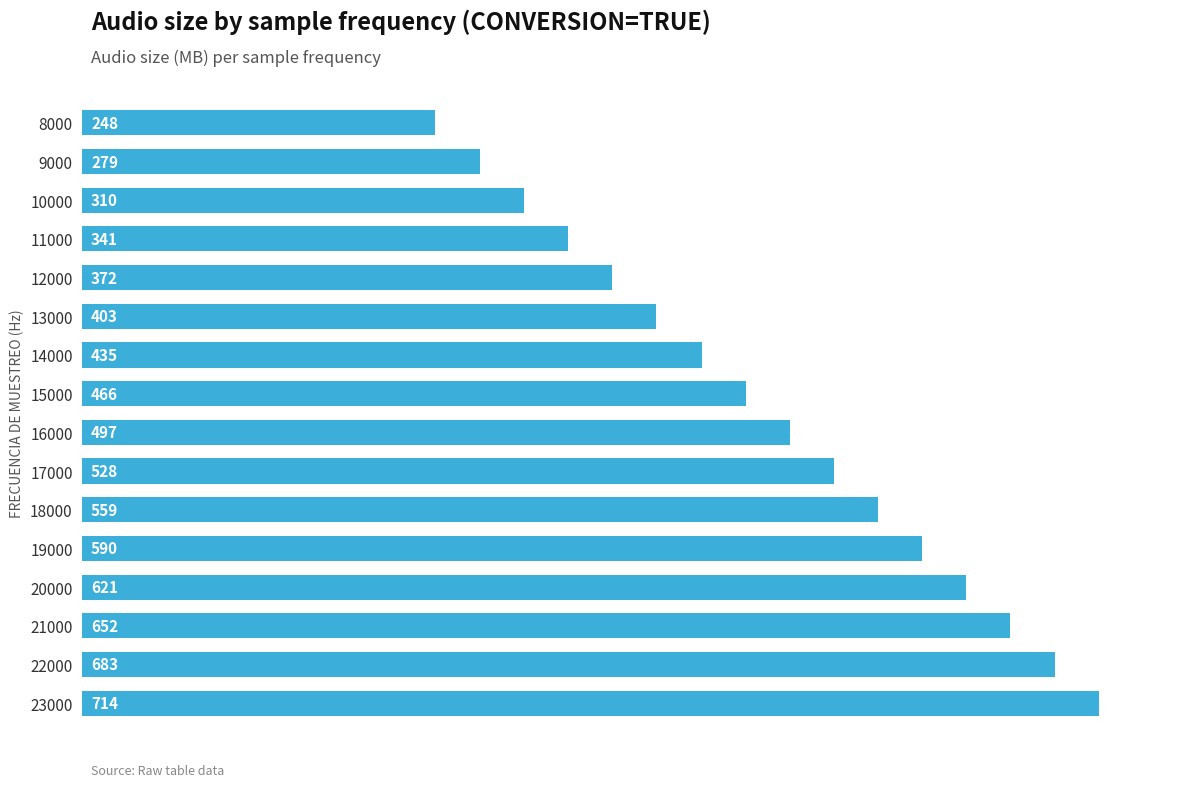

True or false: the data shows 341 at 17000.

False